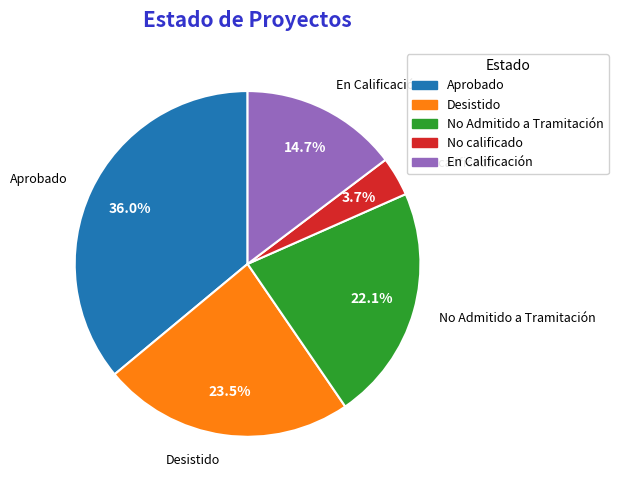

To the nearest percent, what is the difference between the largest and smallest slice percentages?

32%